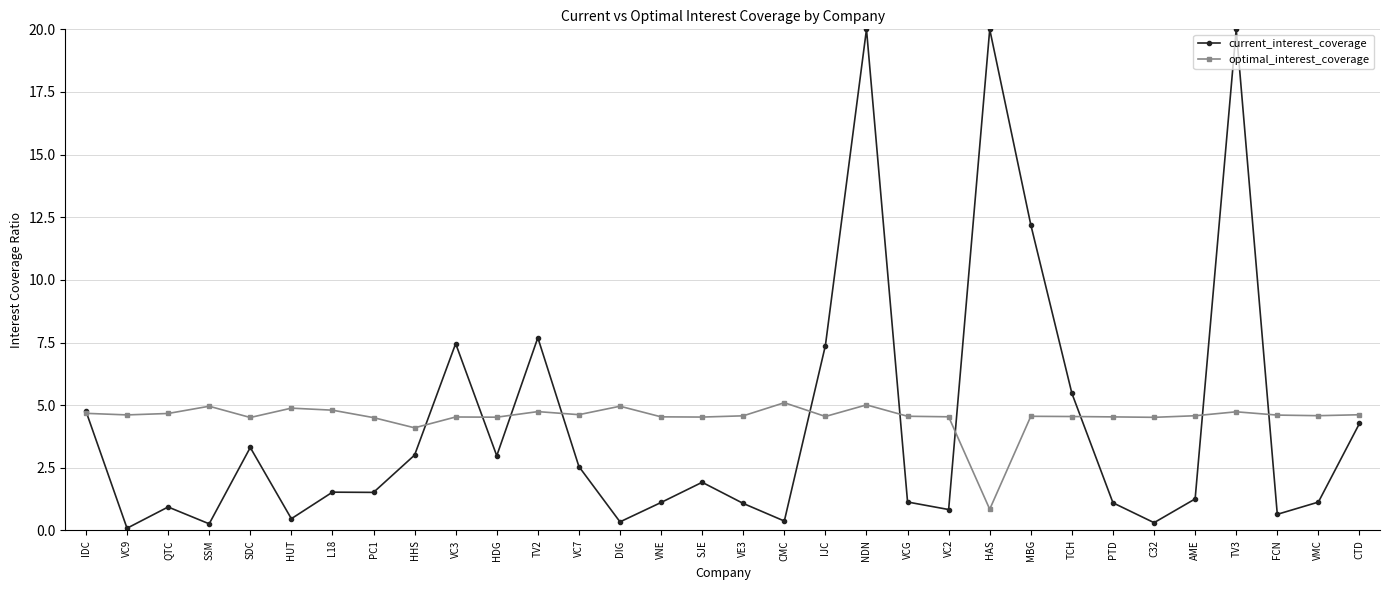

Which series changed the most between VC3 and VE3?

current_interest_coverage